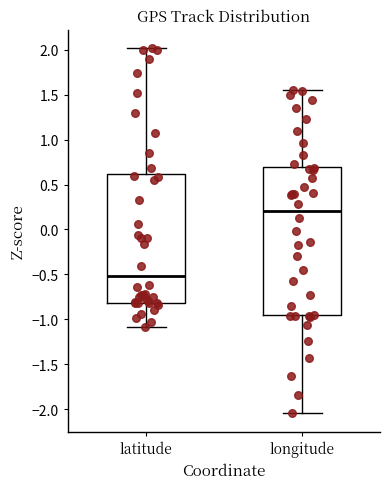

Reading left to right, read every box against the y-axis: the position of its median line, the range the box covers, and the ends of its whiskers. The values are not printed on the chart, so give them approximately, as read against the axis.

latitude: median -0.50, box -0.80 to 0.60, whiskers -1.10 to 2.00
longitude: median 0.20, box -0.95 to 0.70, whiskers -2.05 to 1.55